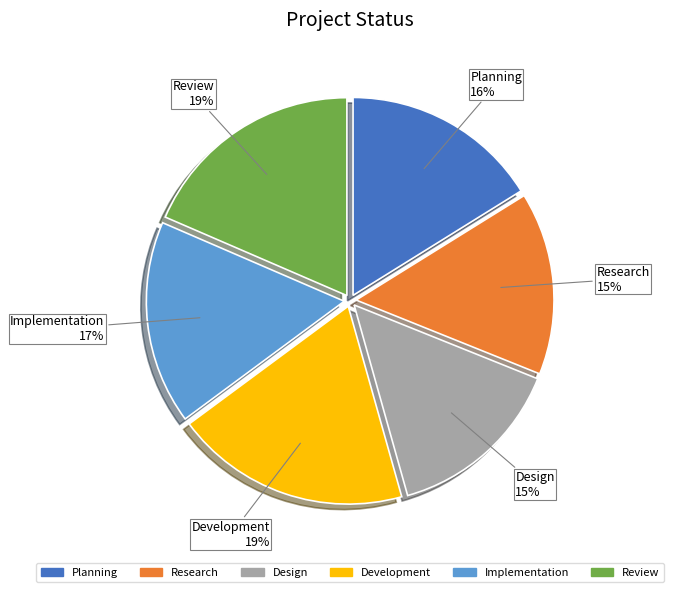

To the nearest percent, what portion does Review represent?

19%